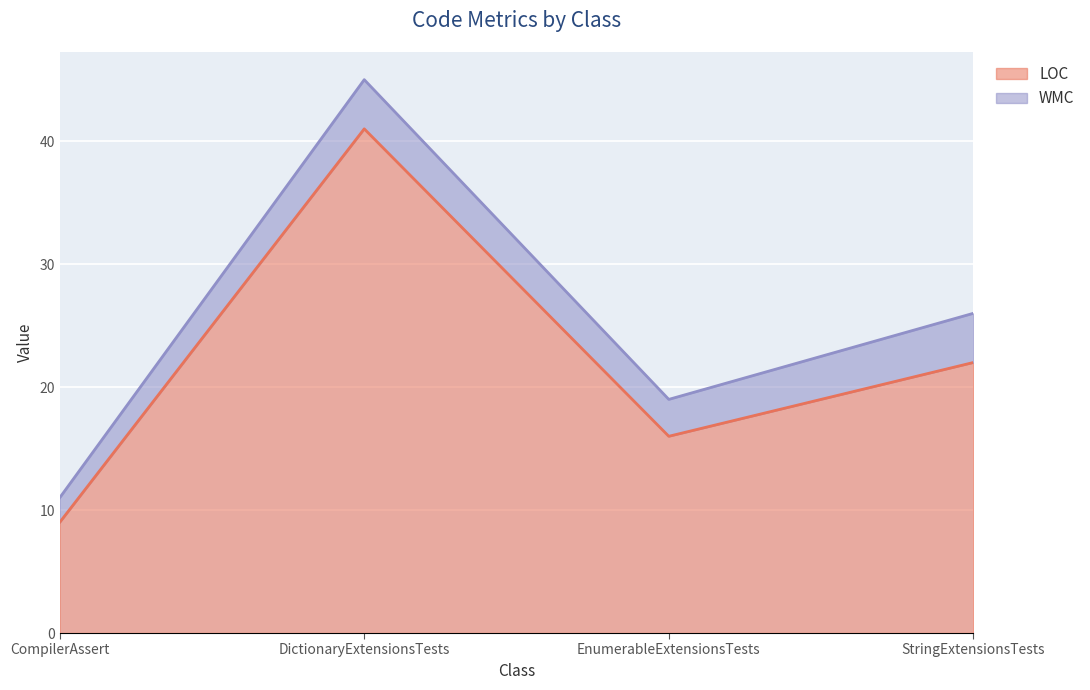

What is the difference between the maximum and minimum values?

32